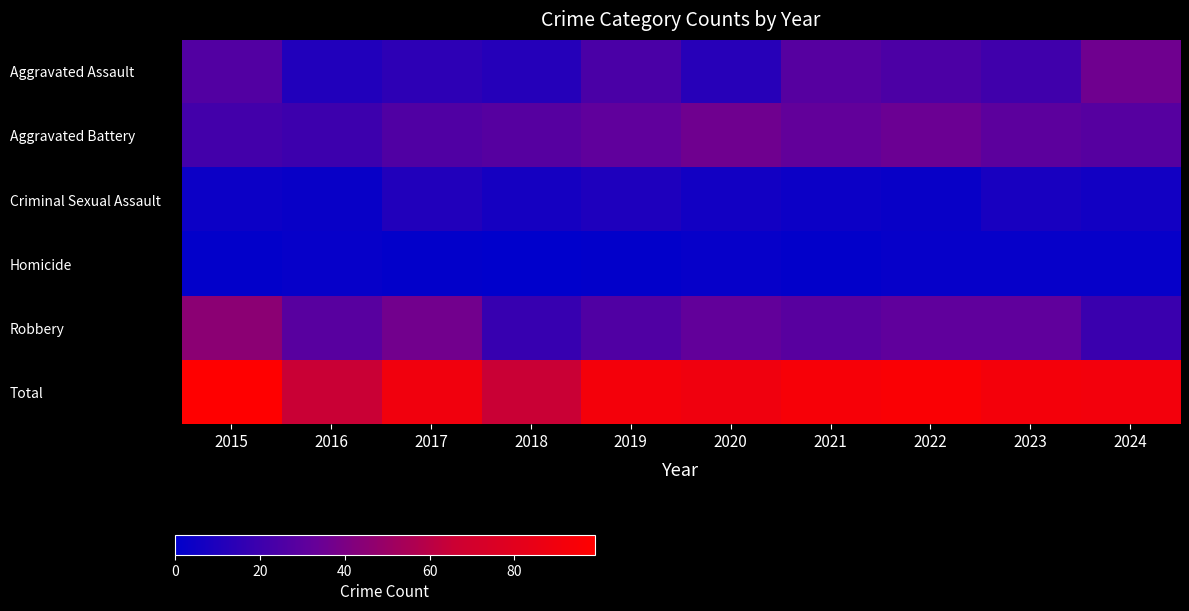

What is the total value across all series at 2021?

188